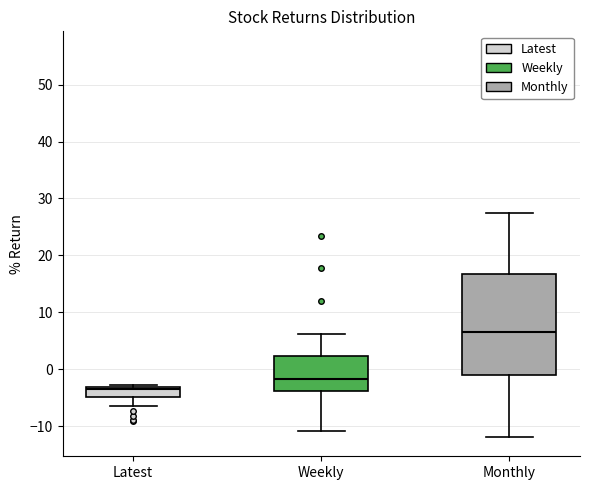

Which box is the tallest, from its lower edge to its upper edge?

Monthly